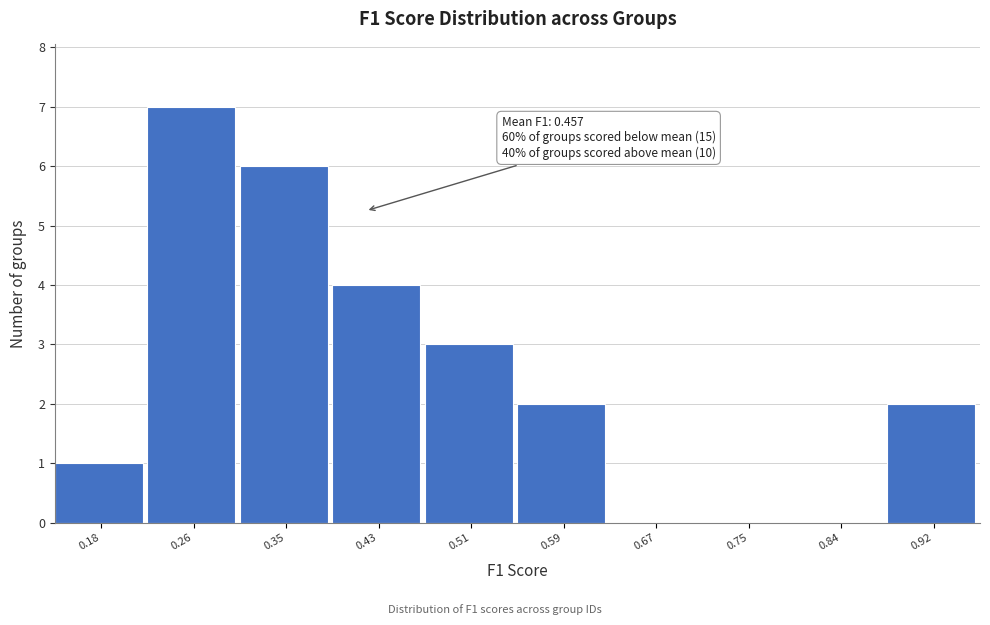

Reading left to right, transcribe all the data shown in this chart.

0.18=1	0.26=7	0.35=6	0.43=4	0.51=3	0.59=2	0.67=0	0.75=0	0.84=0	0.92=2